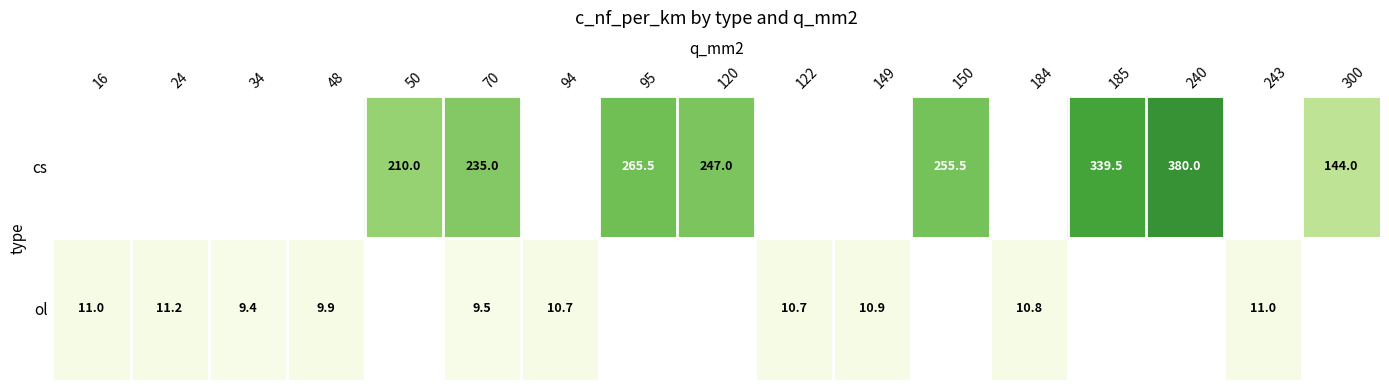

True or false: ol has a value of 4.2 at 16.

False